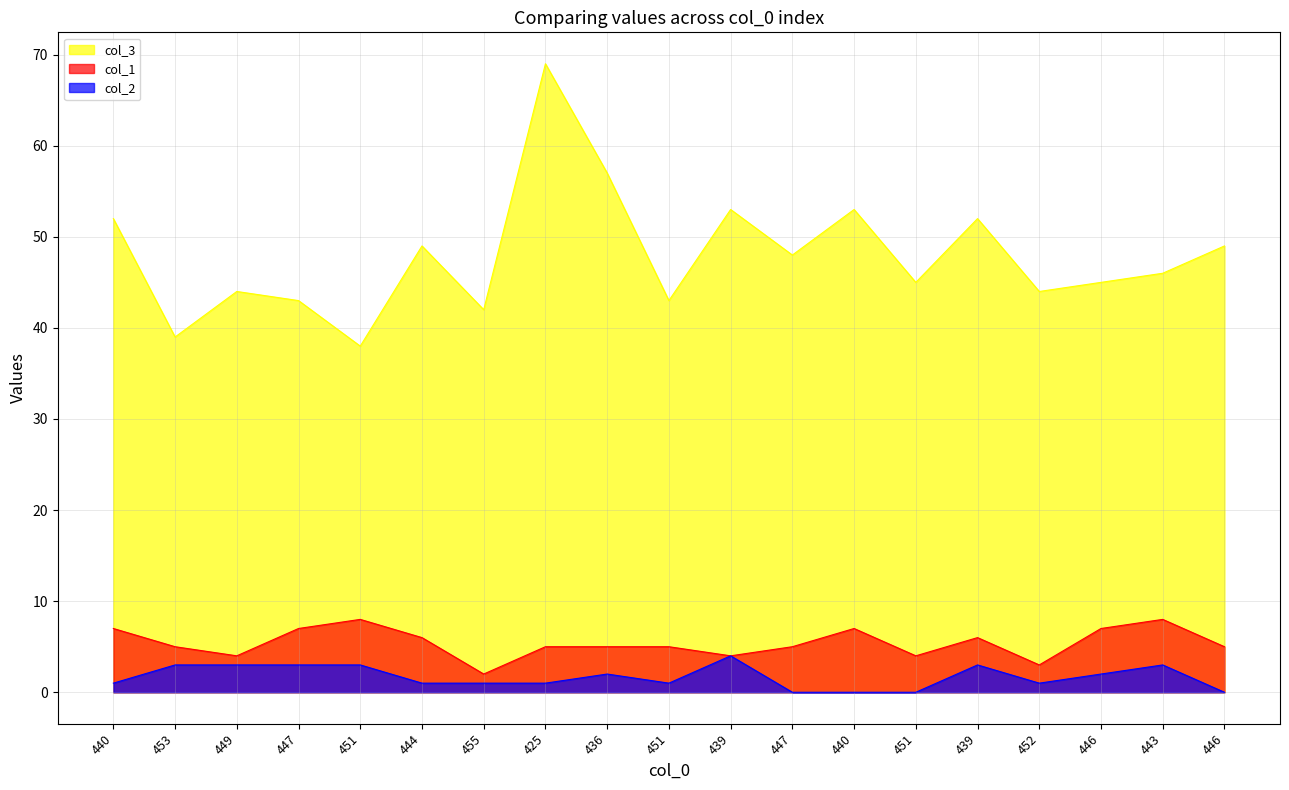

Reading left to right, list all the values displayed in this chart.

col_3: 52	39	44	43	38	49	42	69	57	43	53	48	53	45	52	44	45	46	49
col_1: 7	5	4	7	8	6	2	5	5	5	4	5	7	4	6	3	7	8	5
col_2: 1	3	3	3	3	1	1	1	2	1	4	0	0	0	3	1	2	3	0